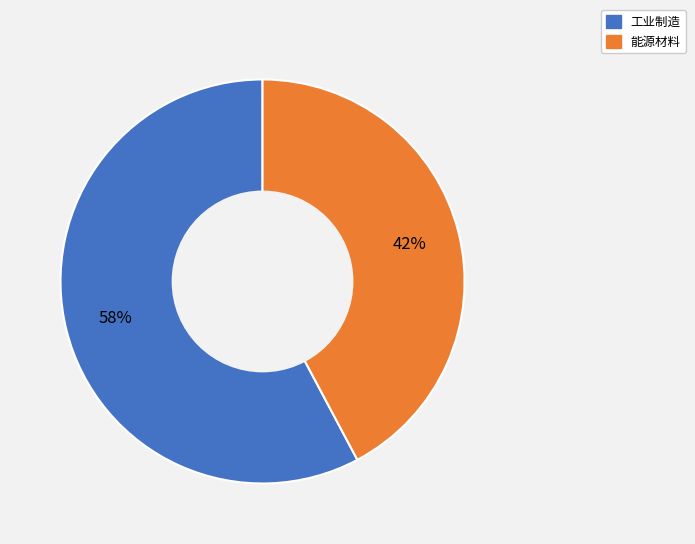

Is 能源材料 the majority of the pie?

No